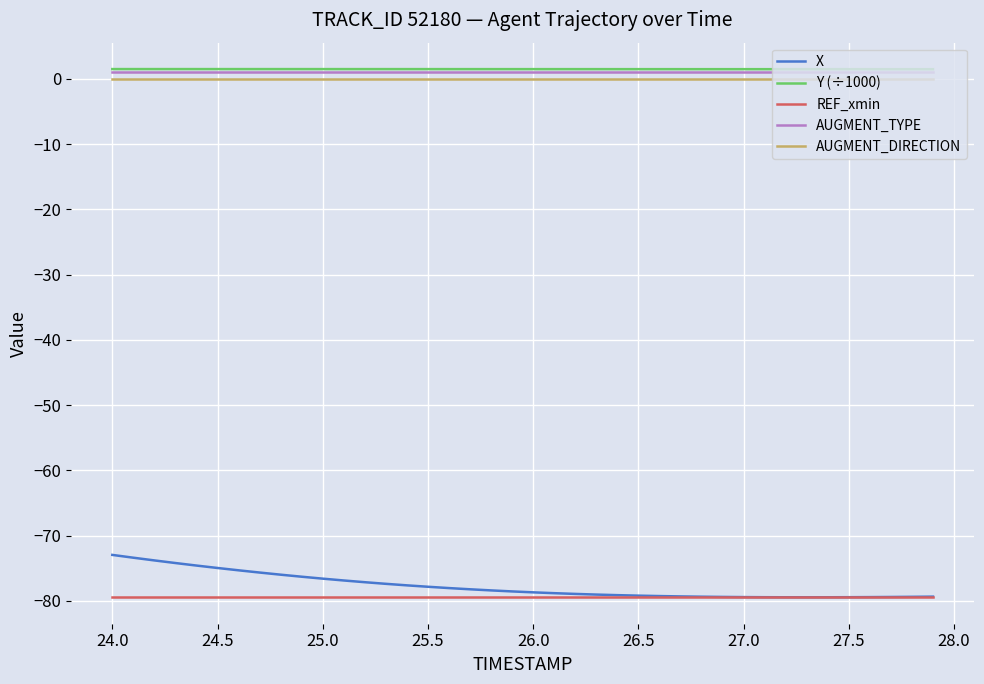

True or false: AUGMENT_TYPE and X cross at least once.

False